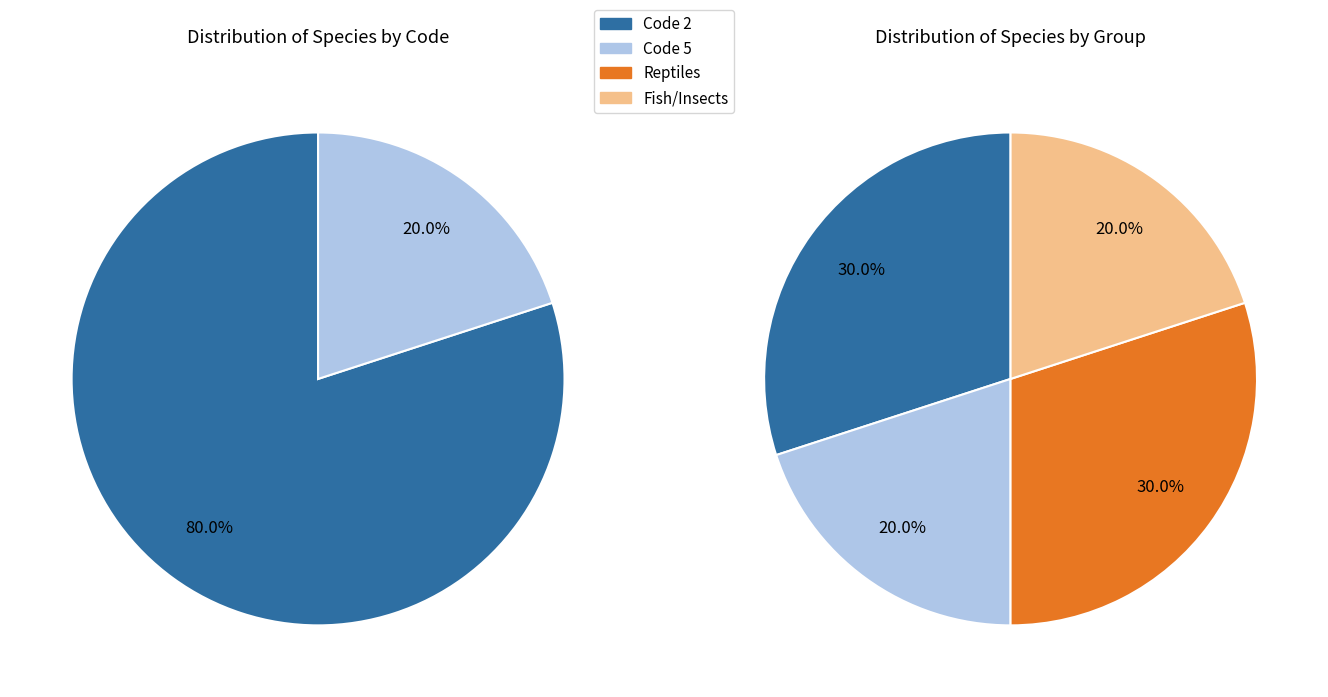

Which series has the widest spread of values?

Code 2